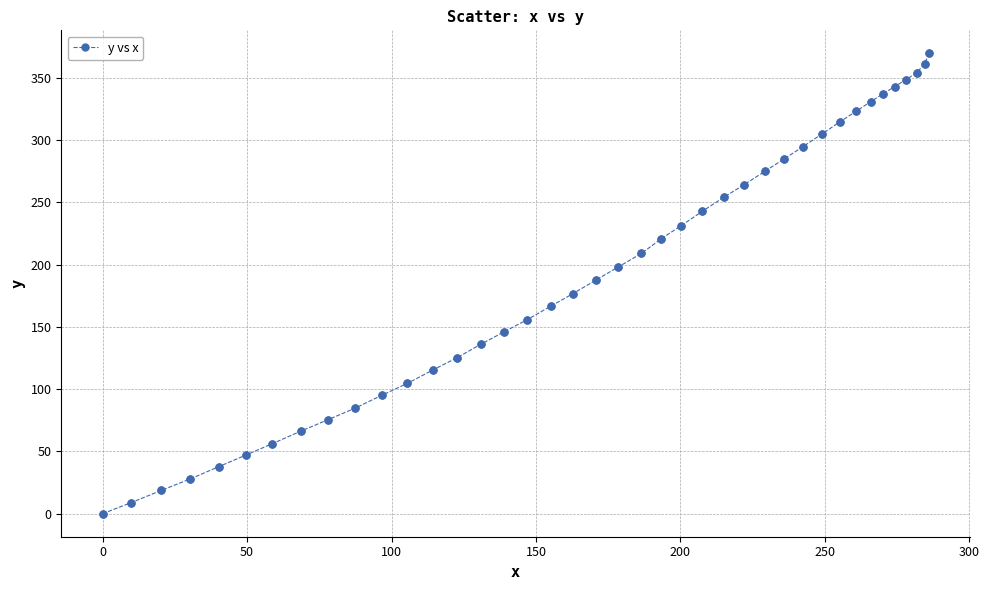

What is the difference between the maximum and minimum values?

369.8